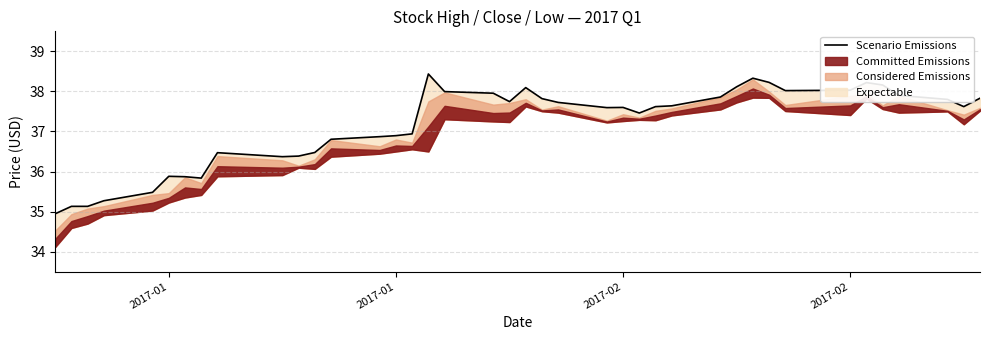

What is the average value?

37.2